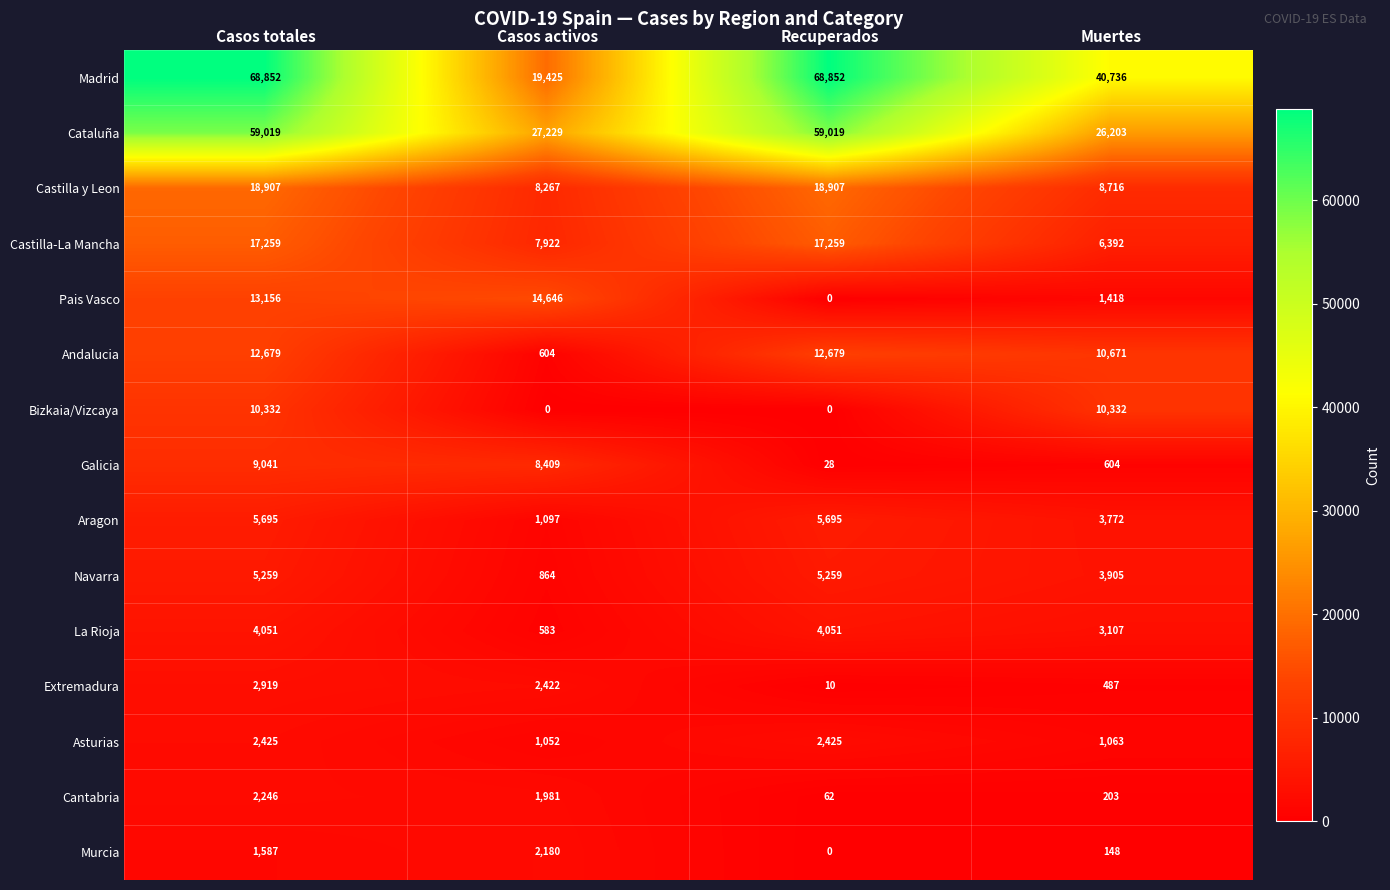

What is the approximate value of Castilla-La Mancha at Casos totales?

17259